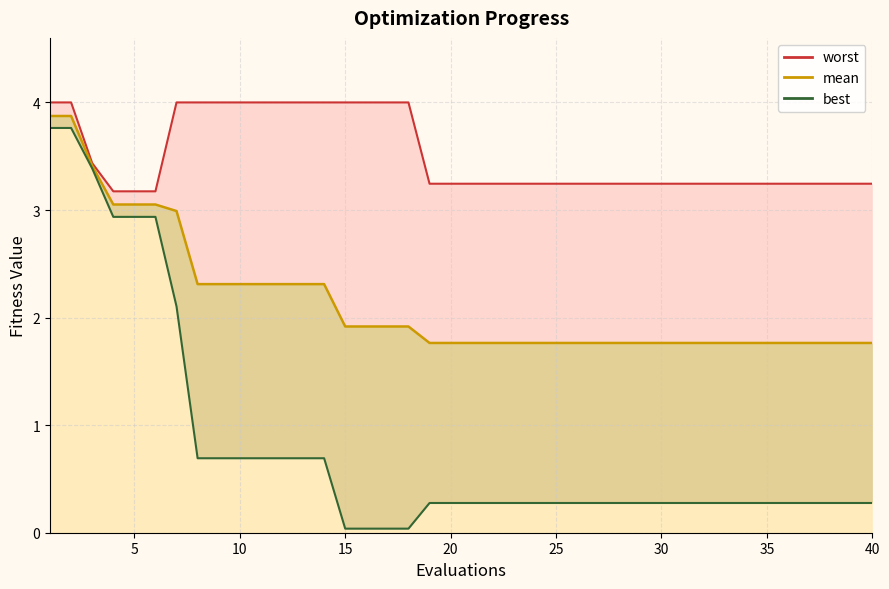

How many lines are shown in the chart?

3